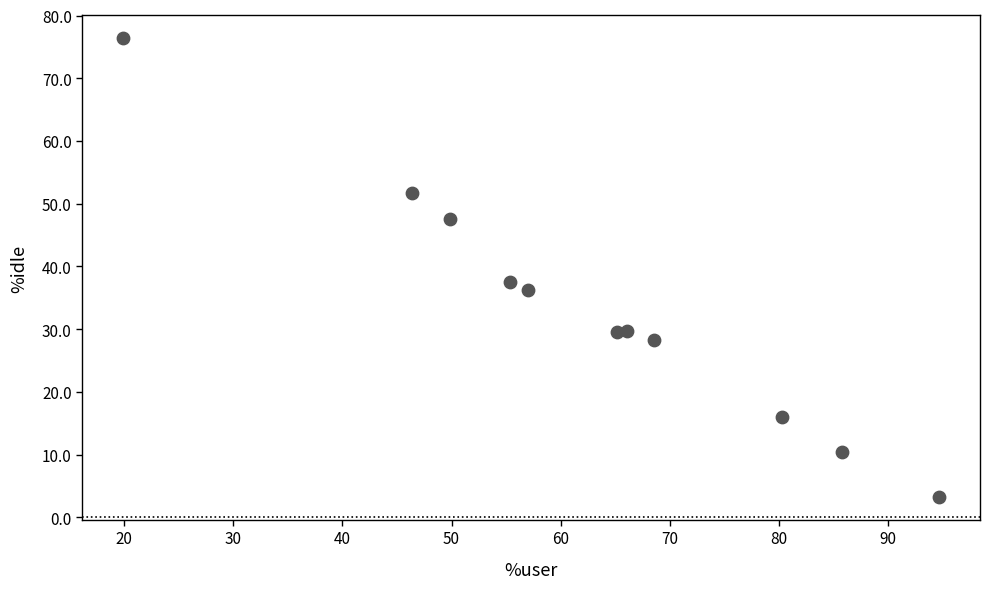

What Y value in the scatter plot is closest to 39?

37.6